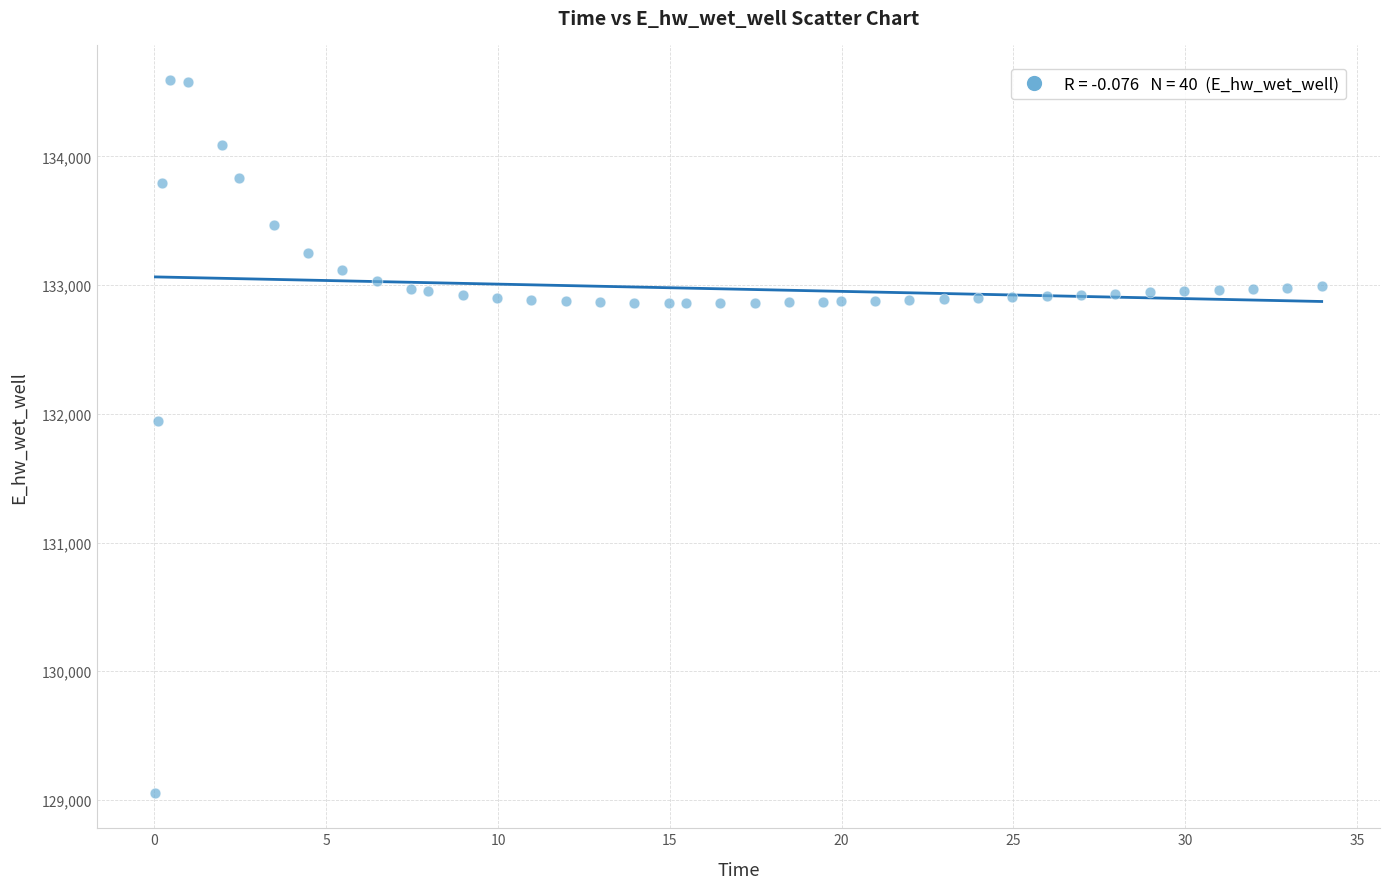

What is the range of Y values (max minus min)?

5534.3